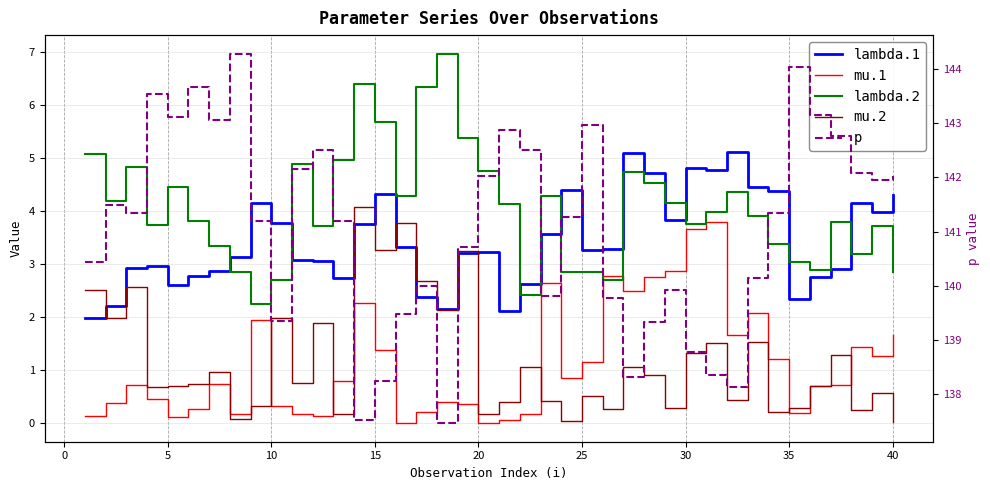

How many data points in lambda.1 are less than 3?

15